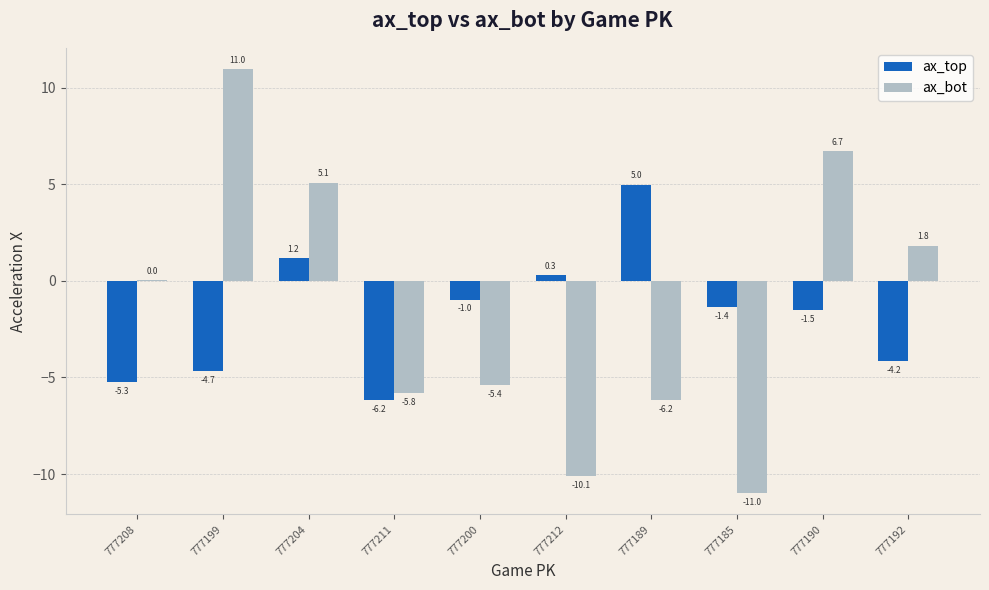

Are the bars grouped side by side (vs. stacked)?

Yes